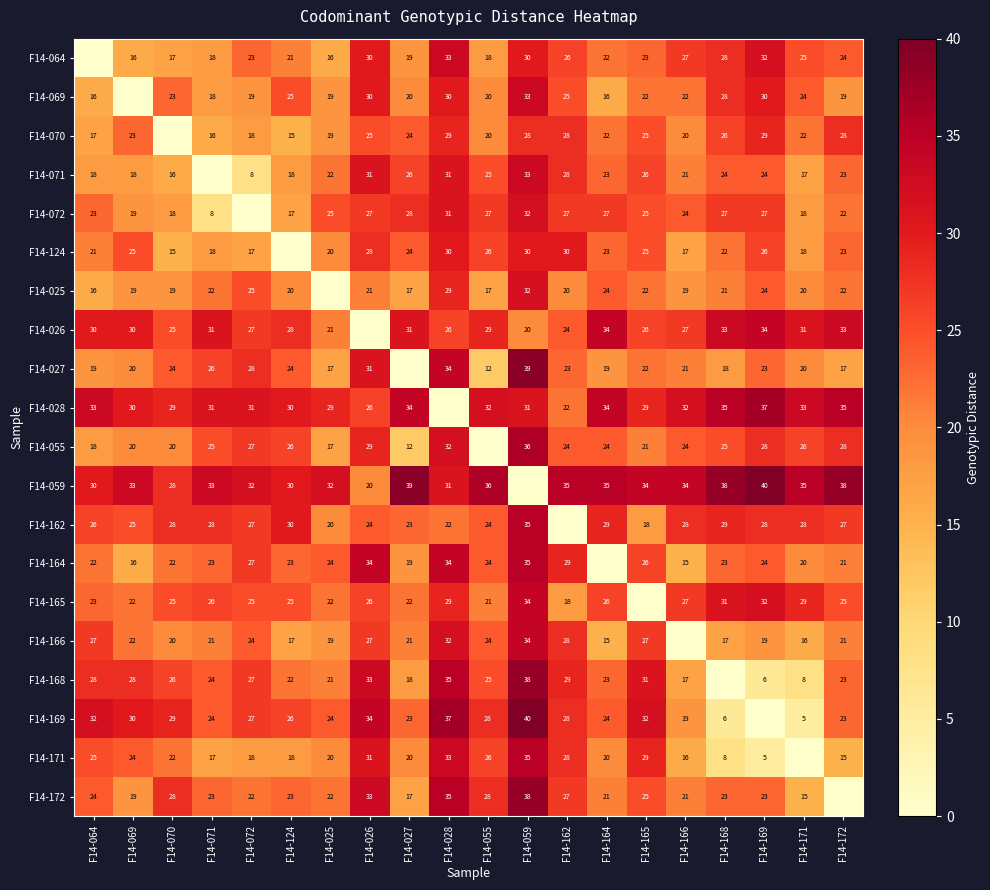

The F14-169 series shows 34 at F14-026. True or false?

True